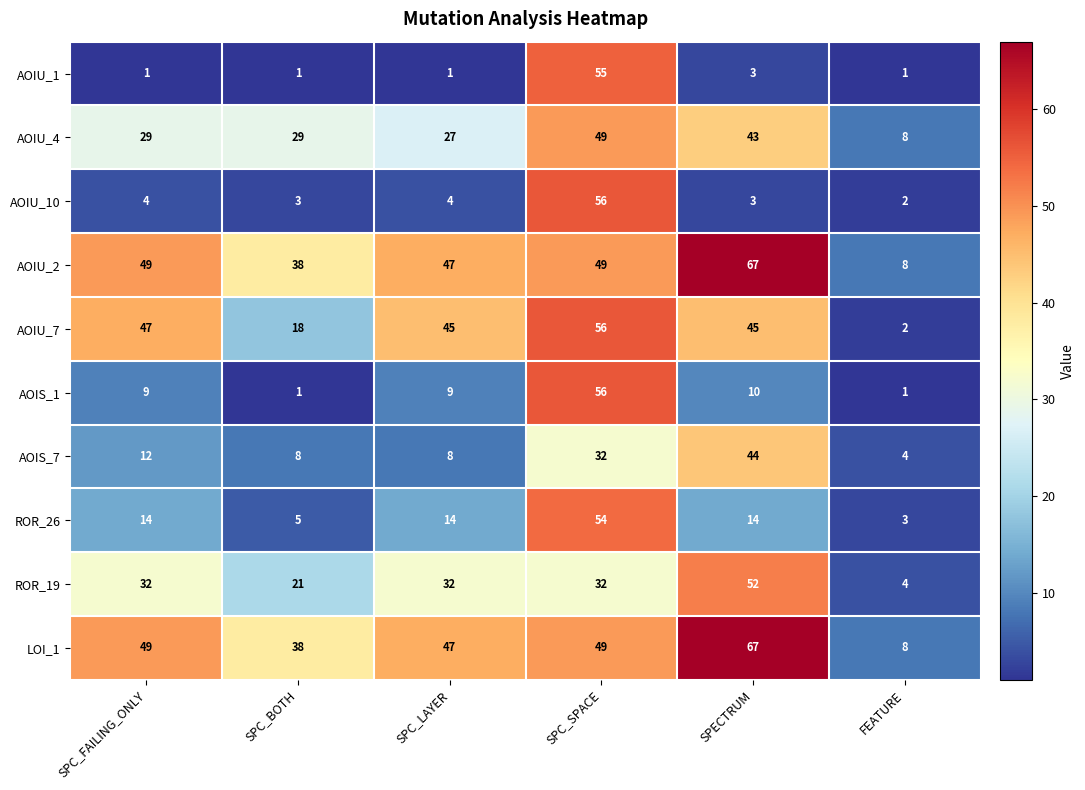

What is the total value across all series at SPECTRUM?

348